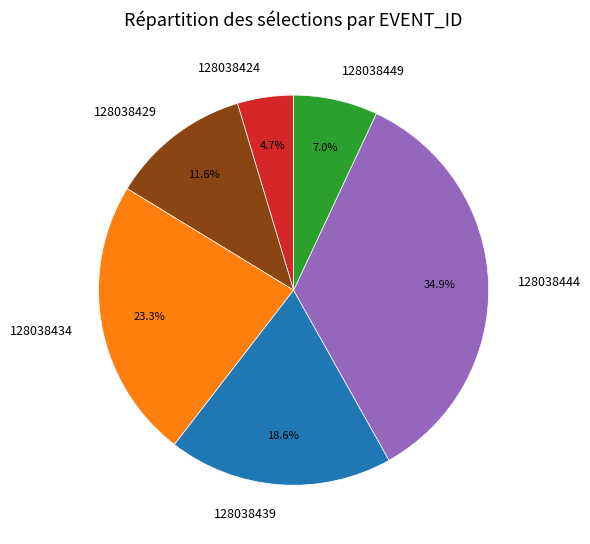

What percentage is NOT represented by 128038444?

65.1%